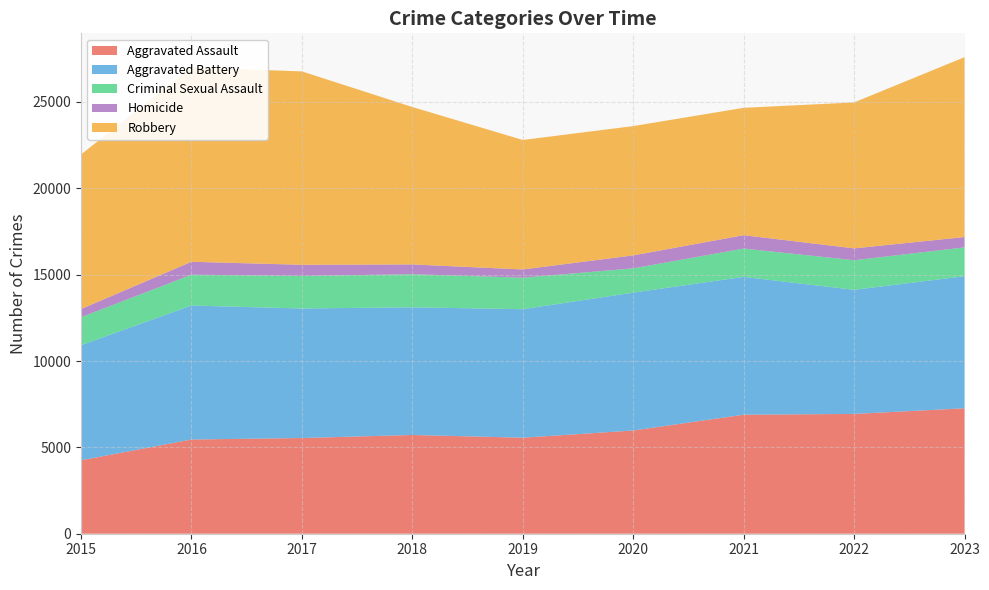

Reading left to right, what are all the values shown in this chart?

Aggravated Assault: 2015=4251	2016=5454	2017=5541	2018=5717	2019=5559	2020=5976	2021=6891	2022=6936	2023=7263
Aggravated Battery: 2015=6667	2016=7758	2017=7500	2018=7393	2019=7442	2020=7983	2021=7981	2022=7185	2023=7648
Criminal Sexual Assault: 2015=1618	2016=1785	2017=1883	2018=1916	2019=1821	2020=1406	2021=1638	2022=1714	2023=1668
Homicide: 2015=473	2016=748	2017=647	2018=566	2019=478	2020=750	2021=774	2022=686	2023=598
Robbery: 2015=8950	2016=11252	2017=11197	2018=9114	2019=7498	2020=7486	2021=7375	2022=8451	2023=10415